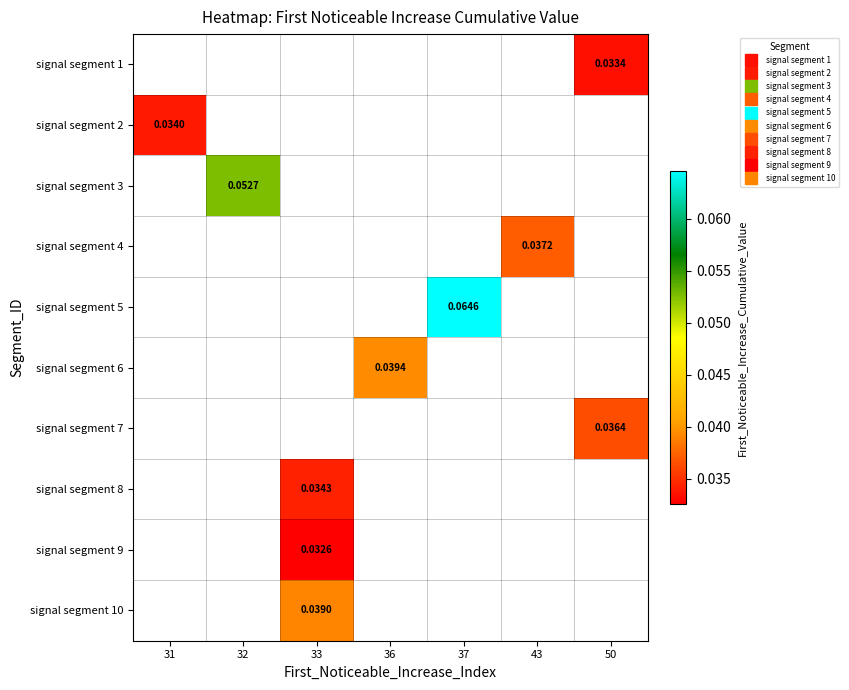

At which category does the chart reach its minimum across all series?

33